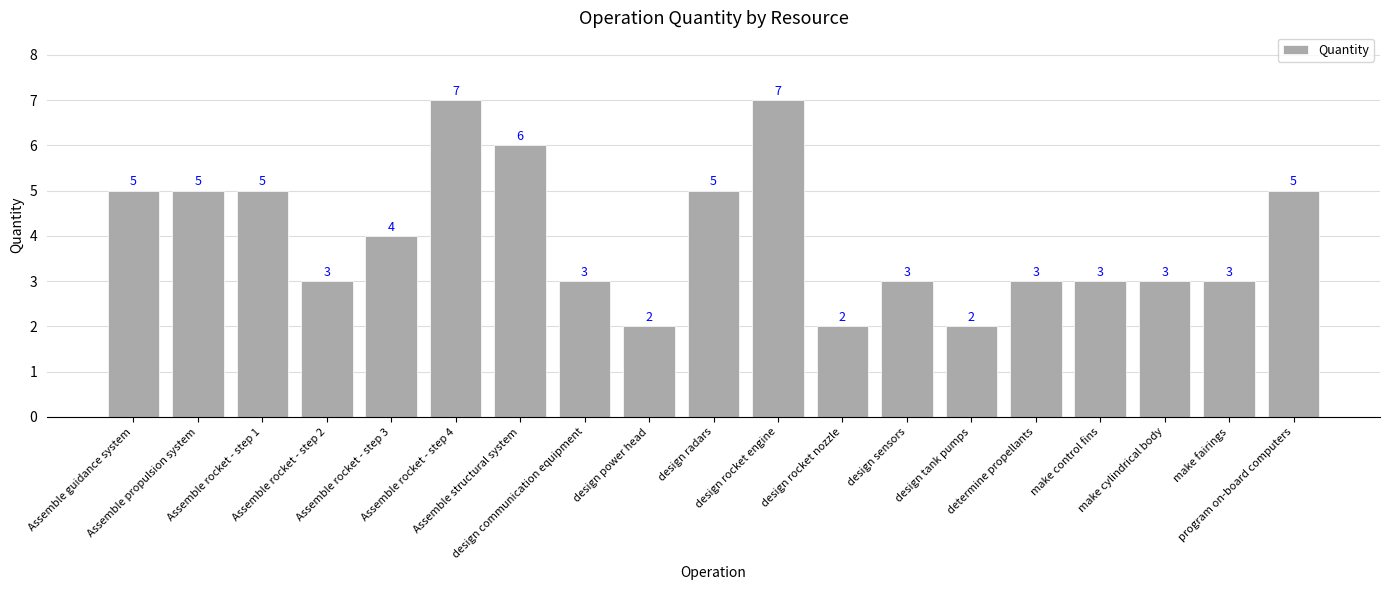

True or false: the data shows 5 at Assemble guidance system.

True